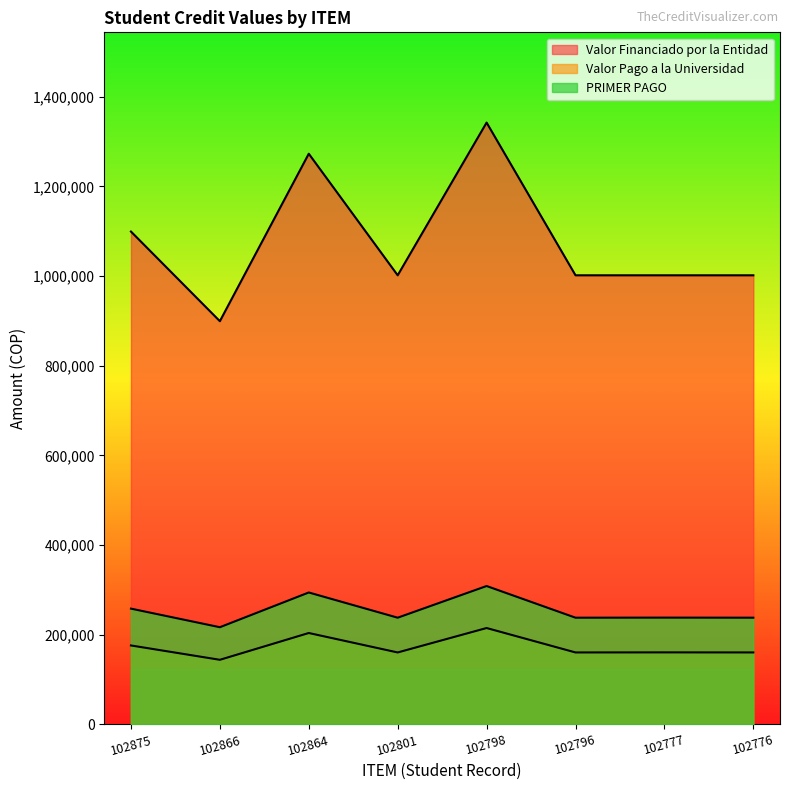

True or false: Valor Financiado por la Entidad and Valor Pago a la Universidad intersect in this chart.

False